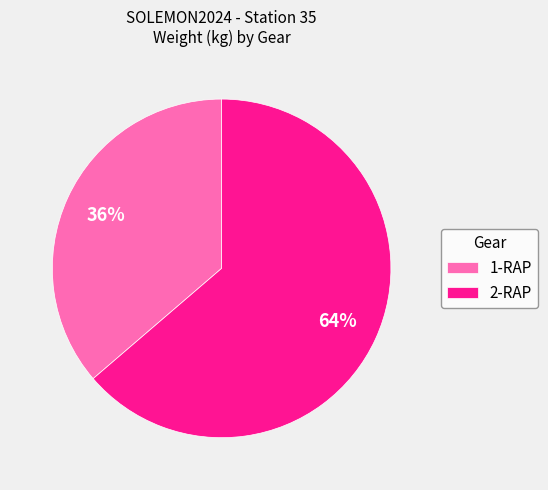

Rank the categories by value from highest to lowest.

2-RAP, 1-RAP